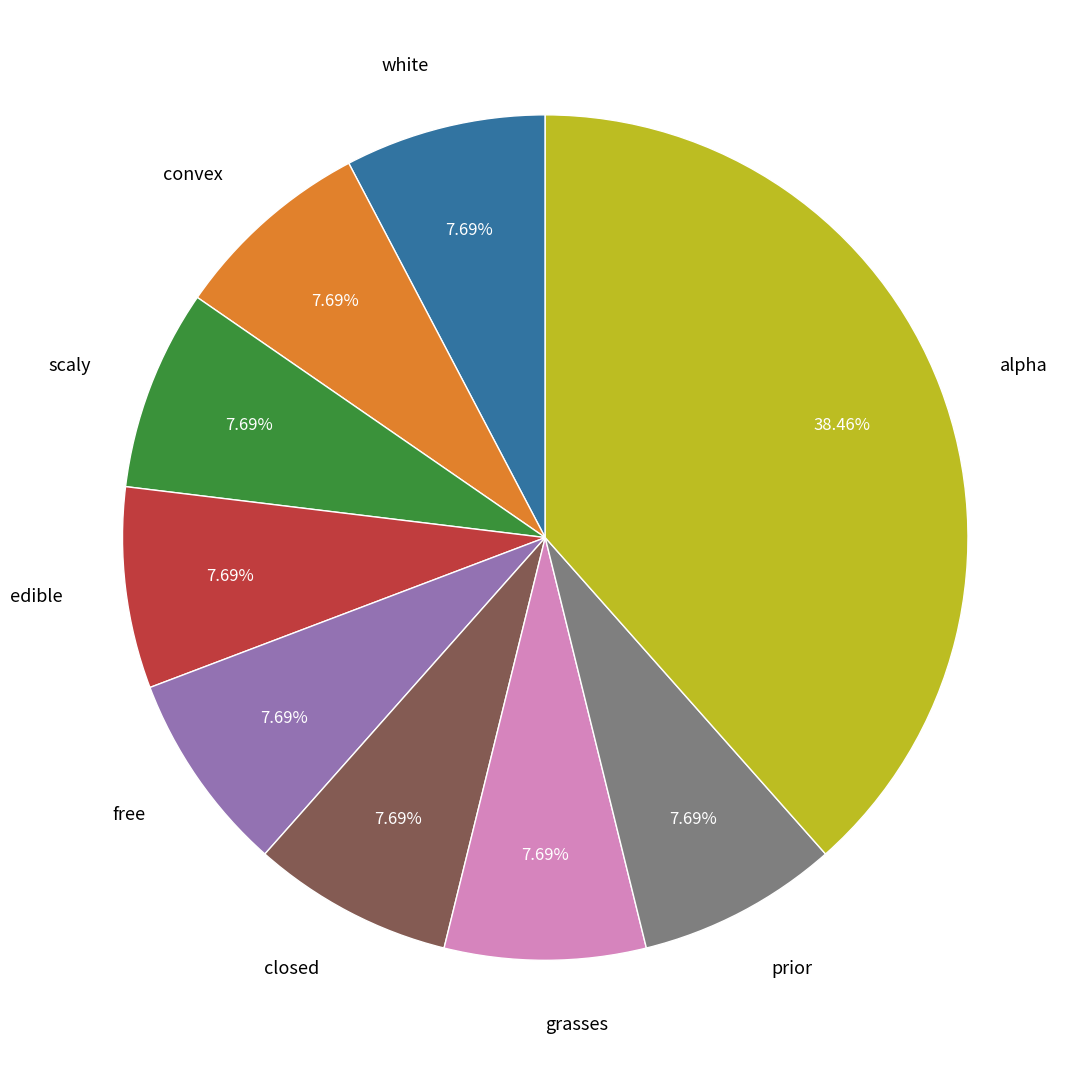

Which slice is the largest?

alpha